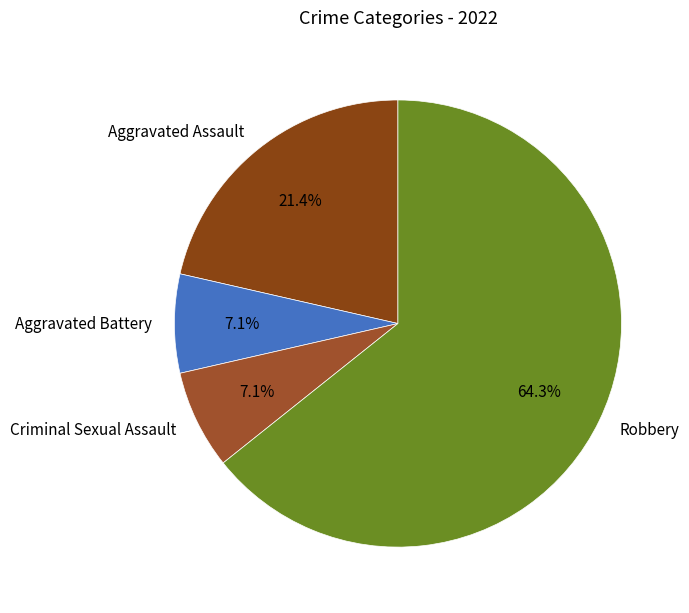

Which slice represents more than half of the pie?

Robbery